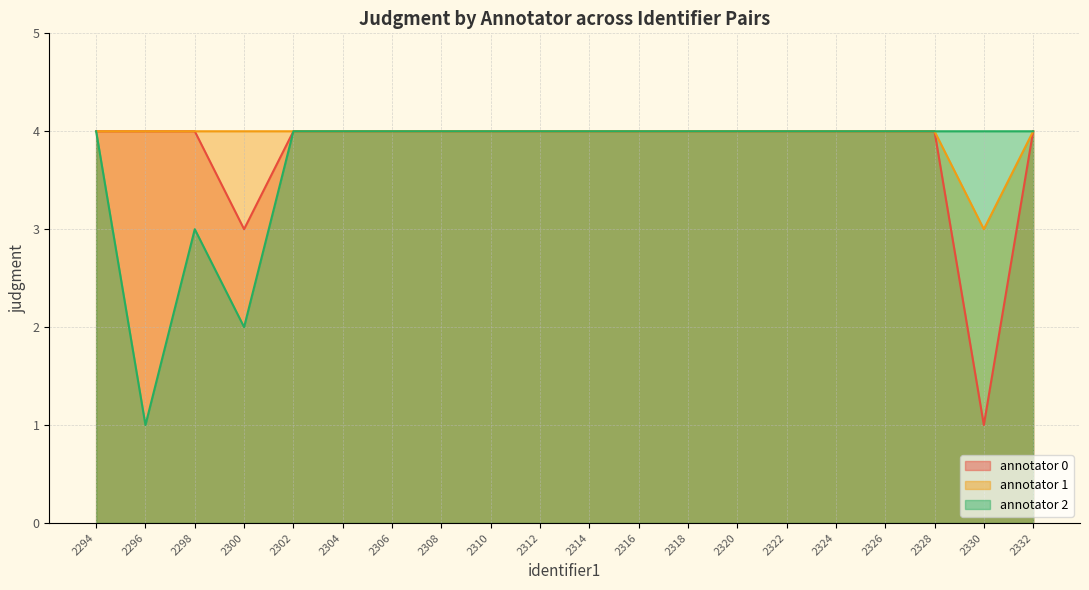

Rank the categories by annotator 1 value from lowest to highest.

2330, 2294, 2296, 2298, 2300, 2302, 2304, 2306, 2308, 2310, 2312, 2314, 2316, 2318, 2320, 2322, 2324, 2326, 2328, 2332